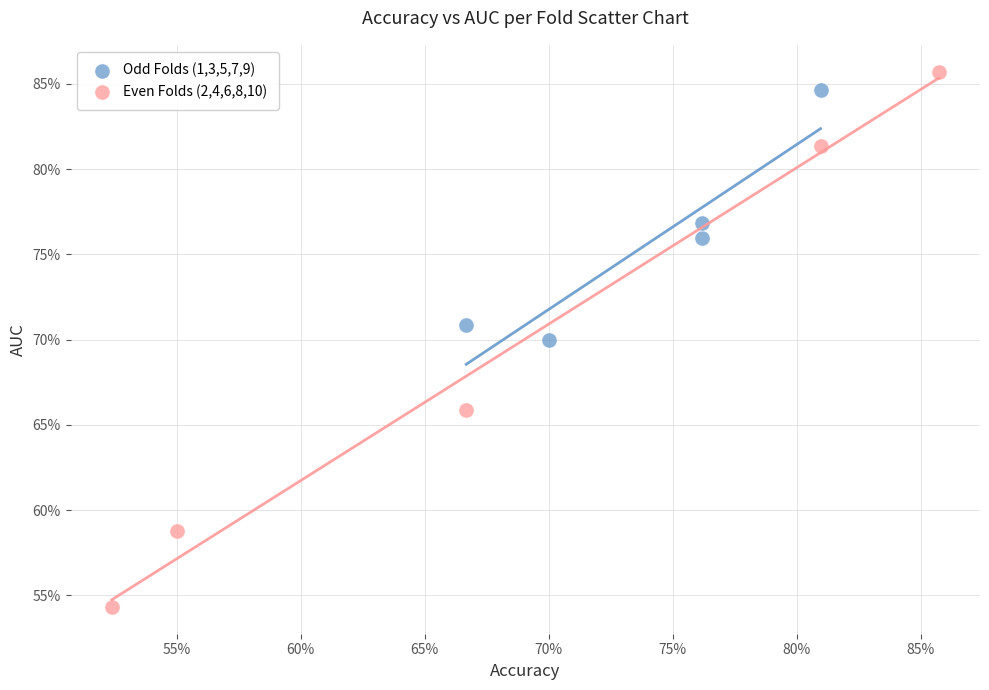

Which series has the widest spread of Y values?

Even Folds (2,4,6,8,10)